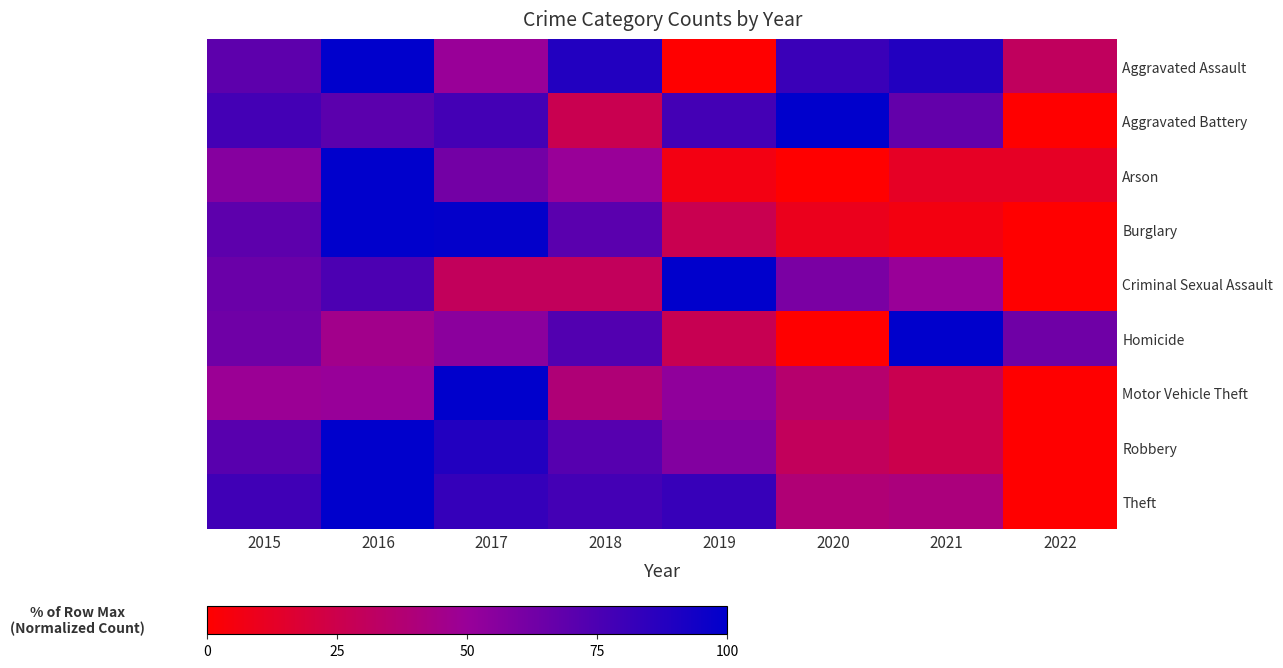

Rank the series at 2015 from lowest to highest value.

Motor Vehicle Theft, Arson, Homicide, Criminal Sexual Assault, Aggravated Assault, Burglary, Robbery, Aggravated Battery, Theft